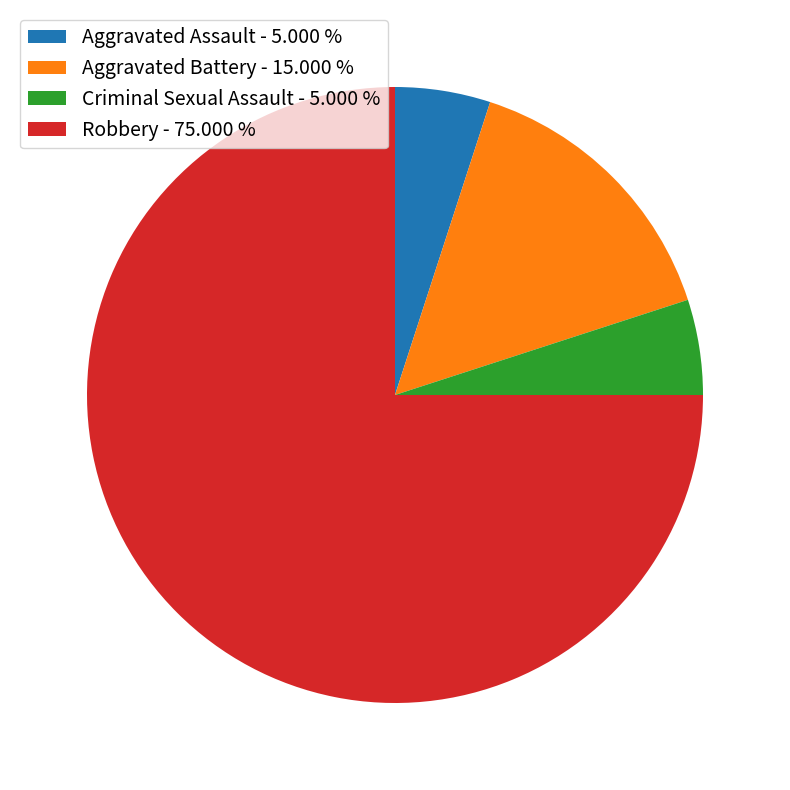

What is the ratio of the value at Aggravated Battery - 15.000 % to the value at Criminal Sexual Assault - 5.000 %?

3.0